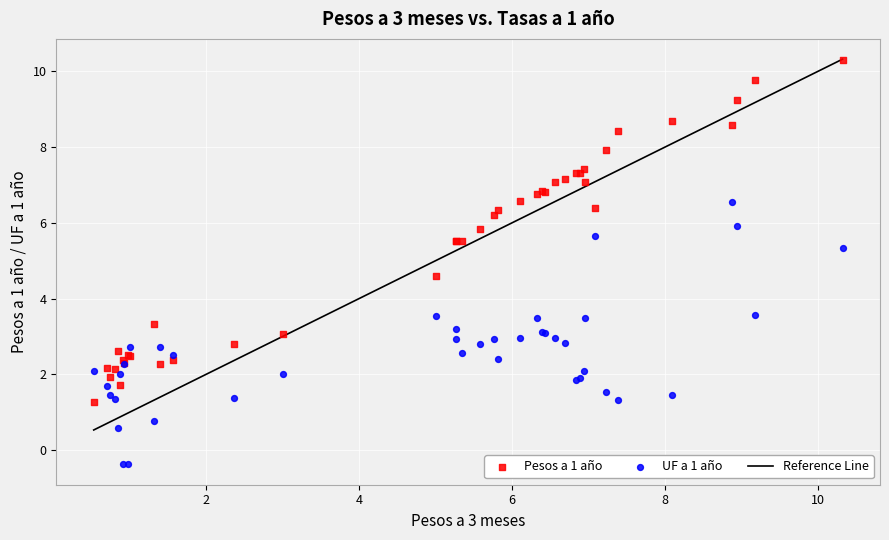

Which series reaches the maximum Y coordinate?

Pesos a 1 año